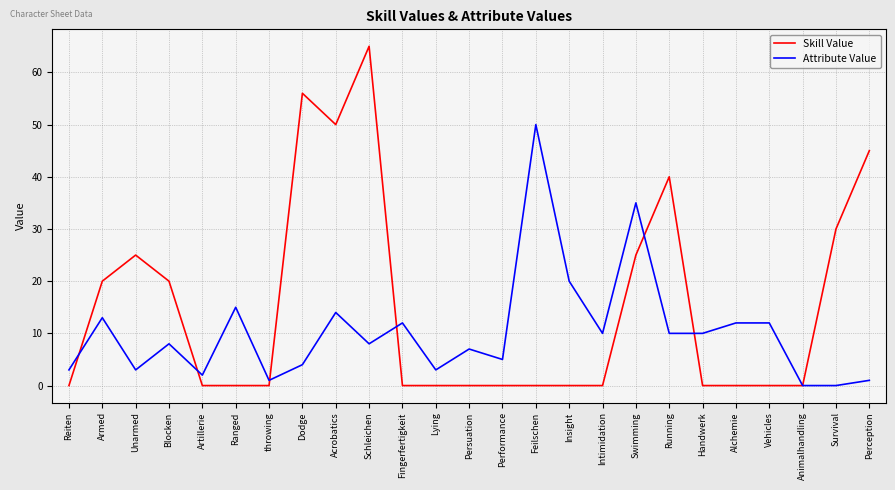

List the series in order of their peak value, lowest first.

Attribute Value, Skill Value